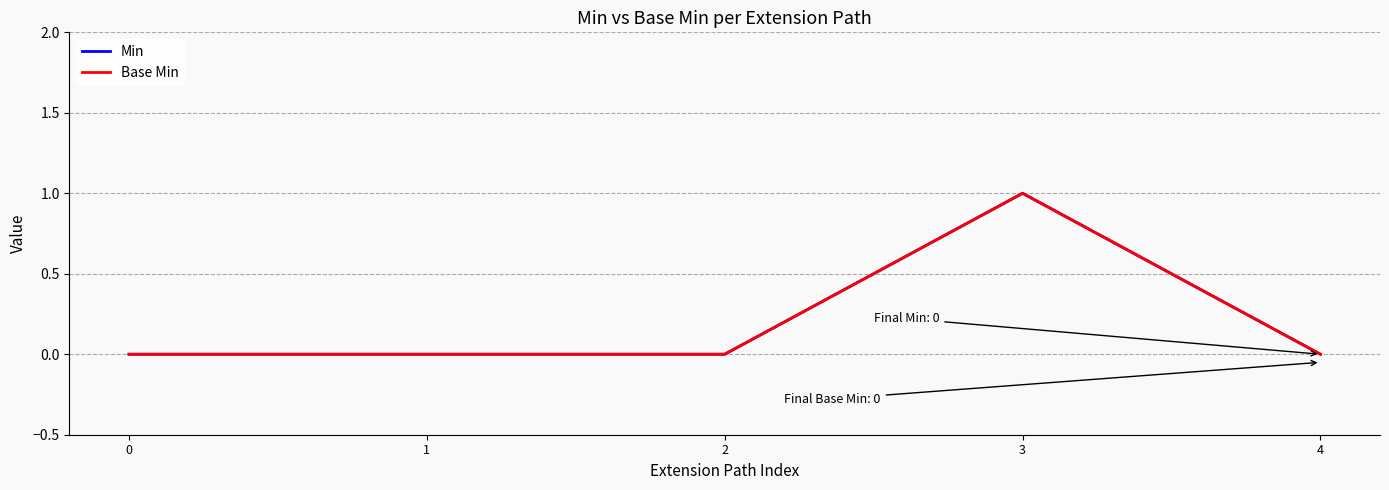

Rank the series by their maximum value, from lowest to highest.

Min, Base Min